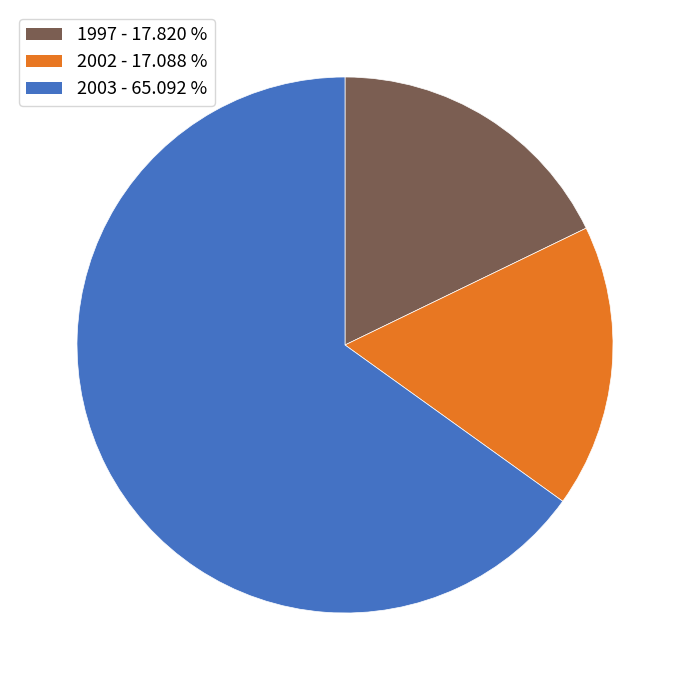

Is there a majority slice in this chart?

Yes